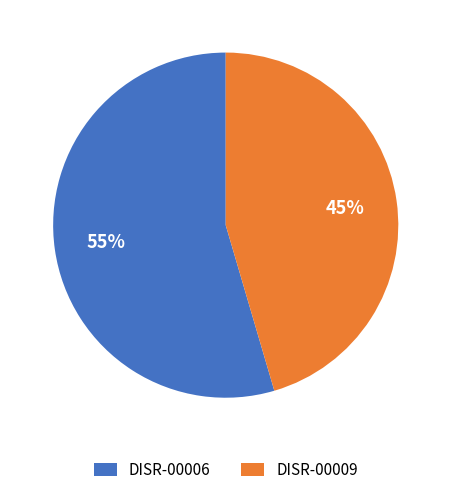

Is the sum of DISR-00009 and DISR-00006 greater than half?

Yes